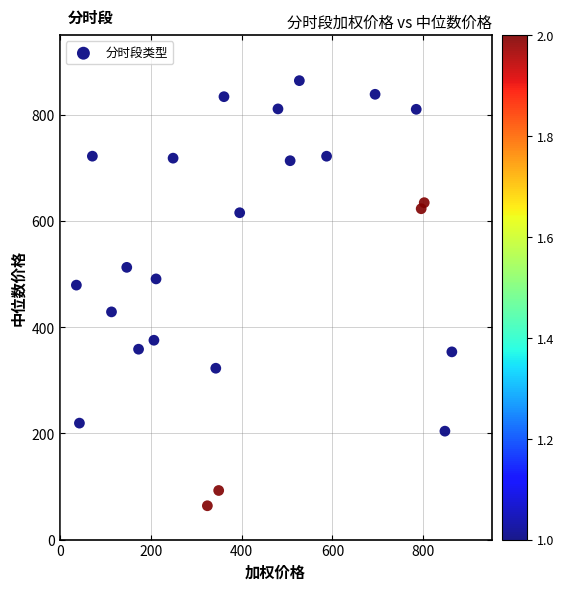

What Y value in the scatter plot is closest to 464?

479.3